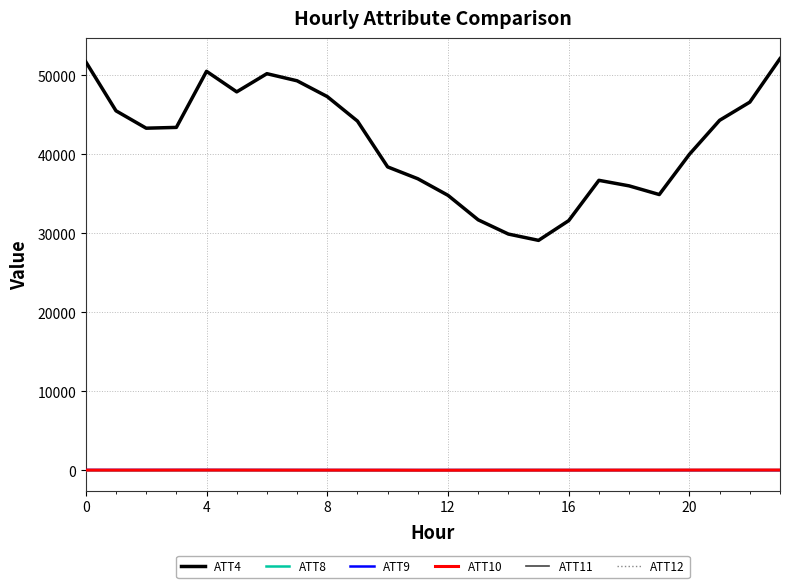

Which series has the largest range (max minus min)?

ATT4